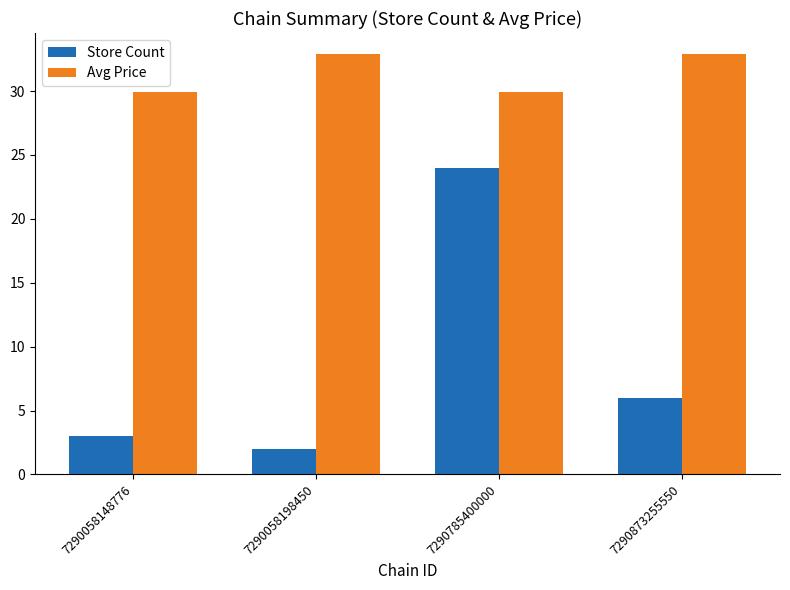

The Store Count series shows 4.4 at 7290058148776. True or false?

False